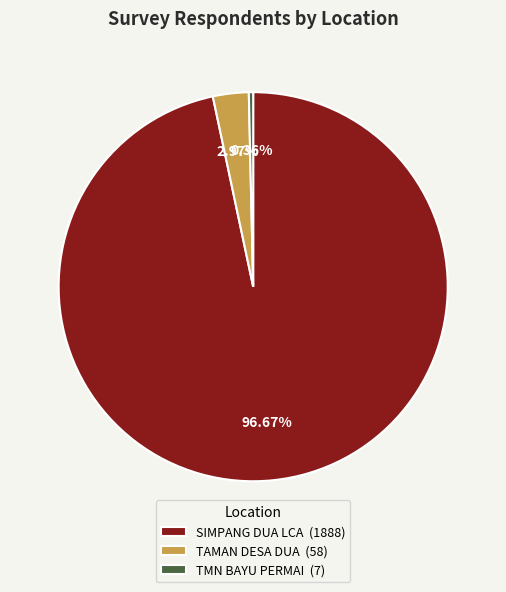

What percentage do TAMAN DESA DUA and TMN BAYU PERMAI together represent?

3.3%